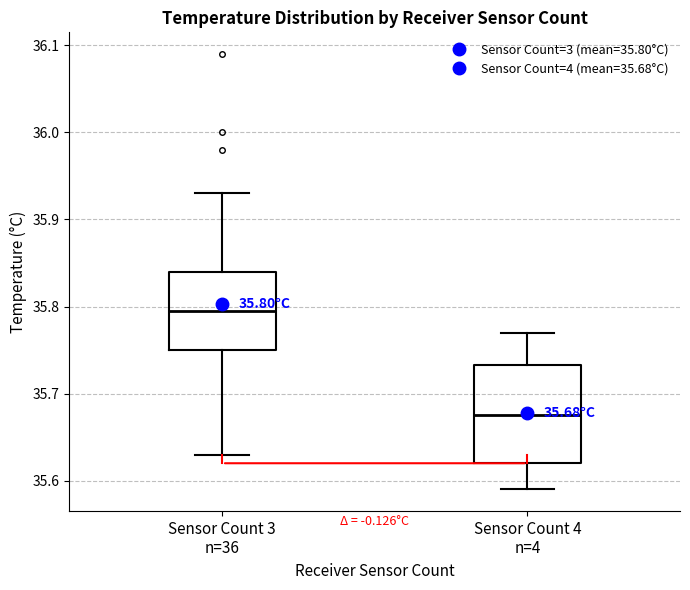

Which box is the tallest, from its lower edge to its upper edge?

Sensor Count 4 n=4